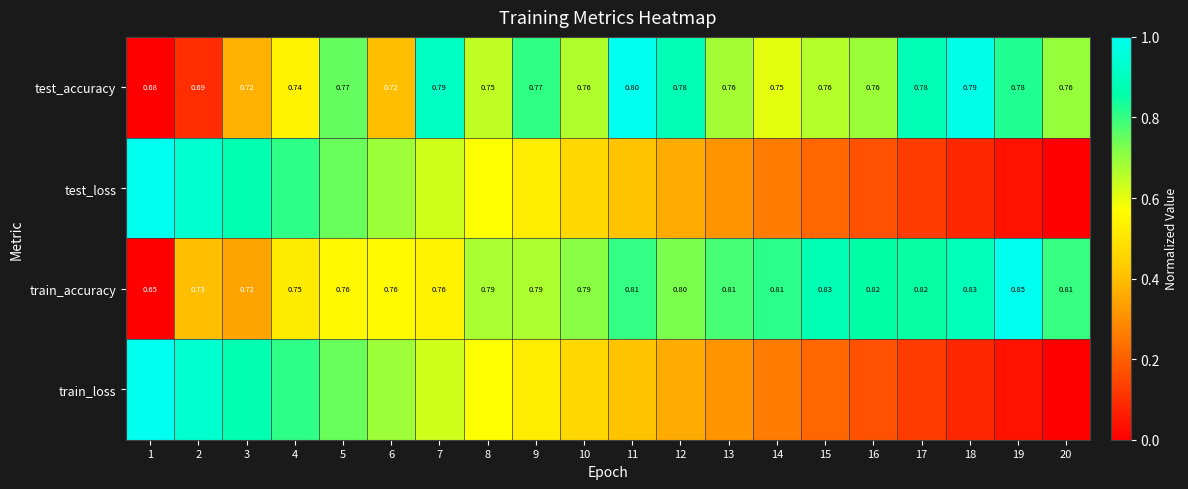

What is the total value across all series at 8?

2.5